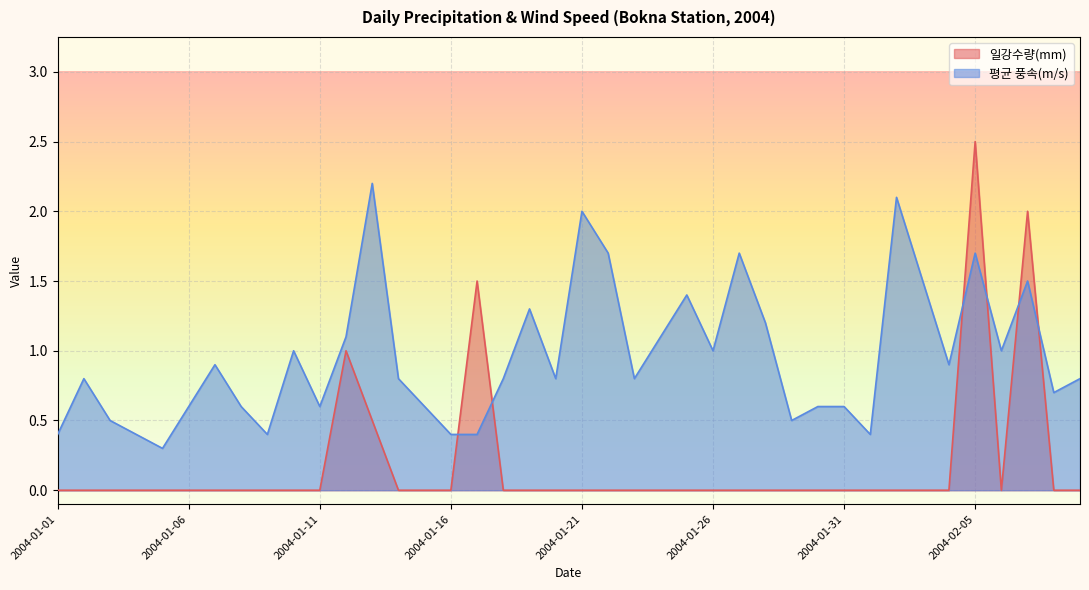

Where is 평균 풍속(m/s) nearest to the value 1?

2004-01-10